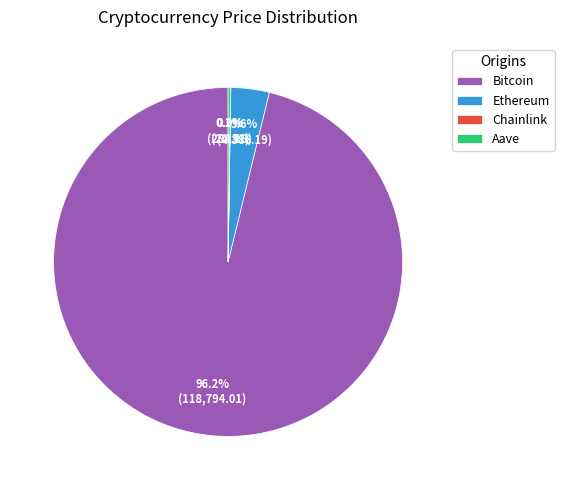

Which slice is the largest?

Bitcoin